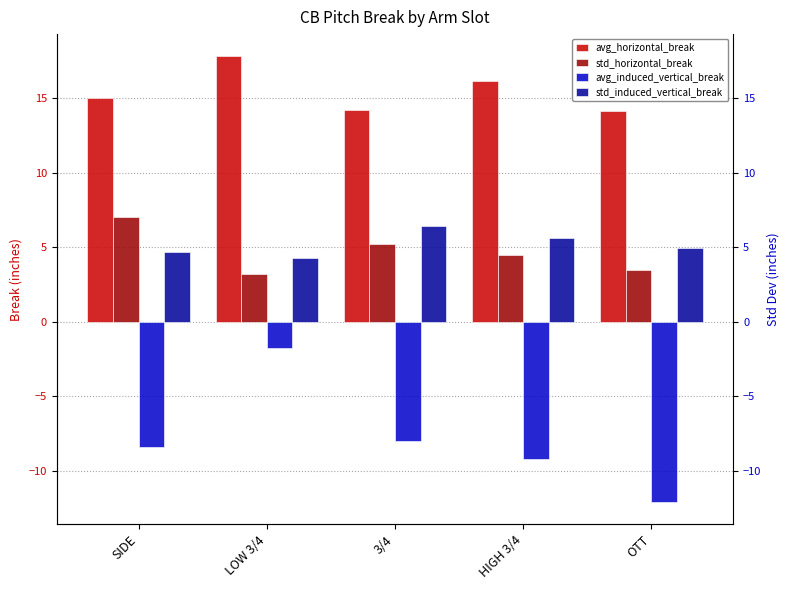

What is the difference between the avg_horizontal_break values at OTT and HIGH 3/4?

2.0